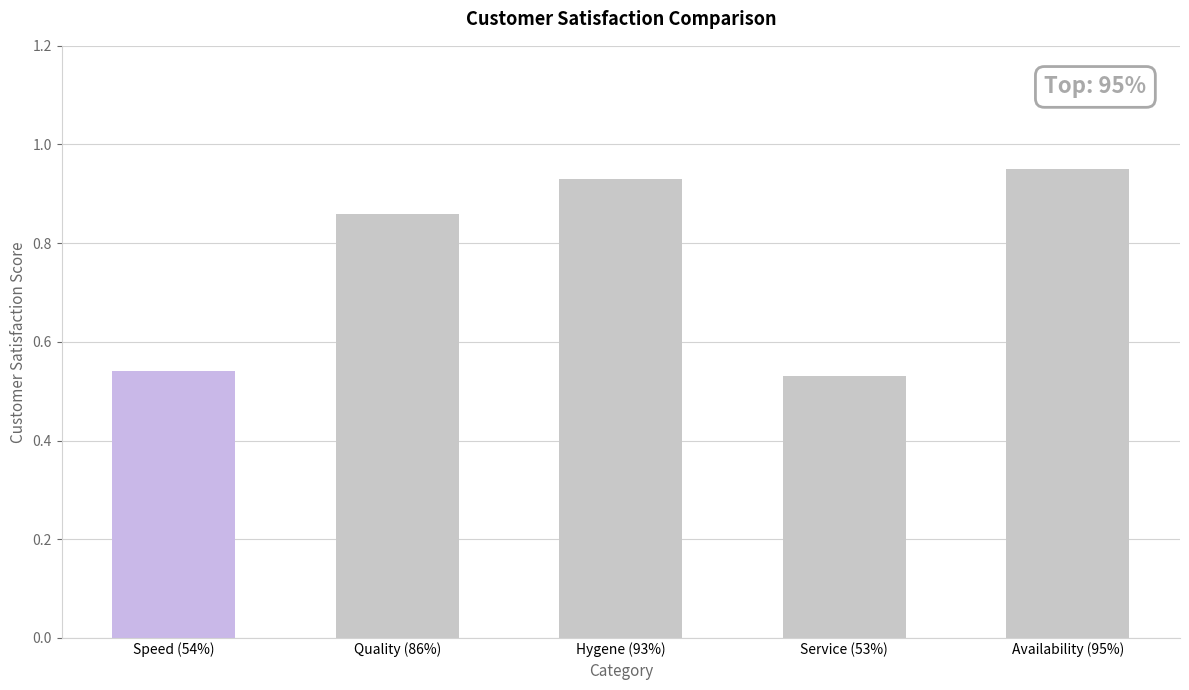

Between Service (53%) and Hygene (93%), which is larger?

Hygene (93%)